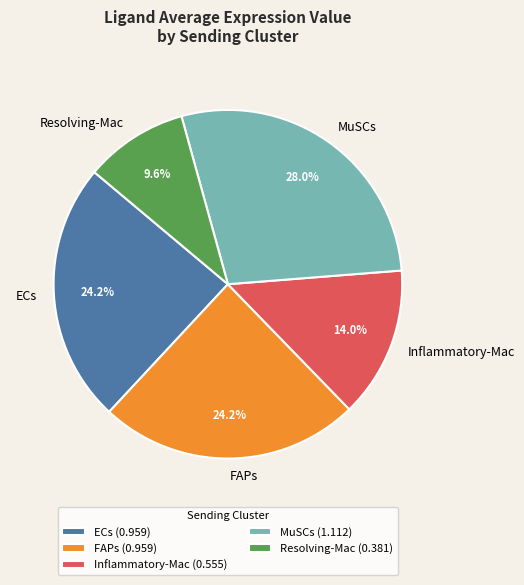

Is there any slice that represents more than half of the pie?

No